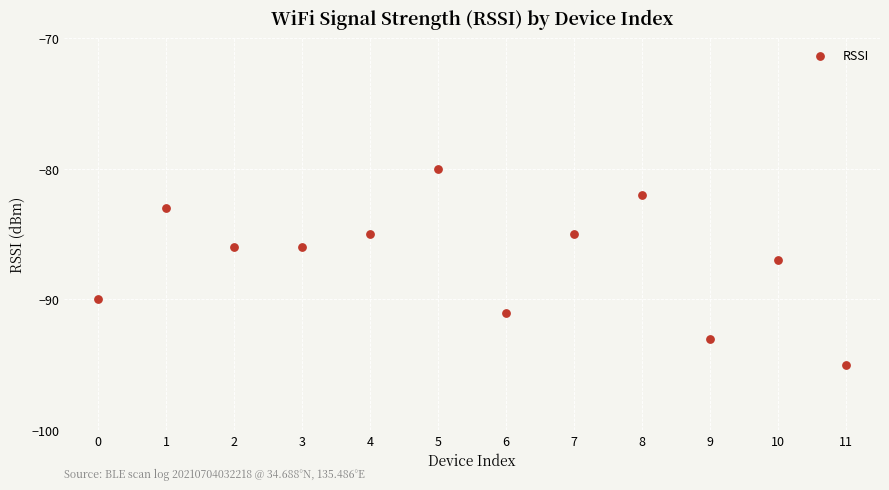

What is the average Y value?

-87